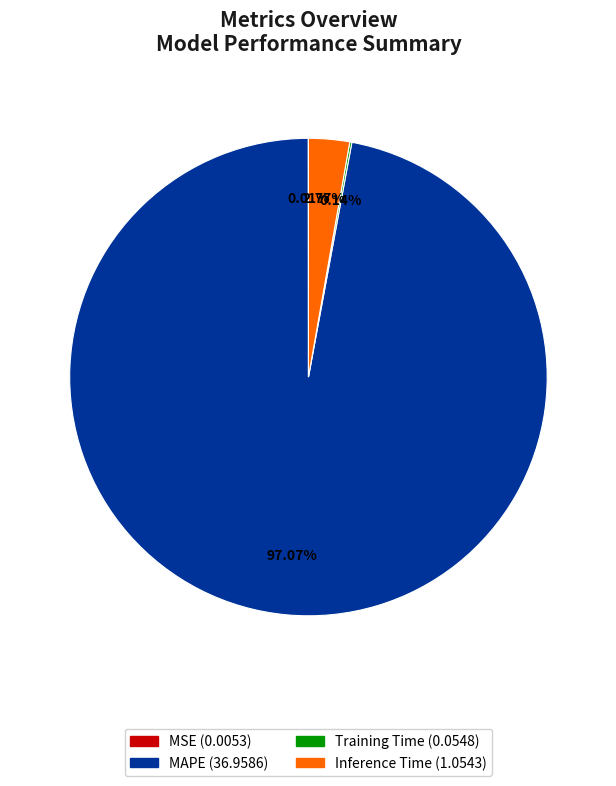

Which slice is the largest?

MAPE